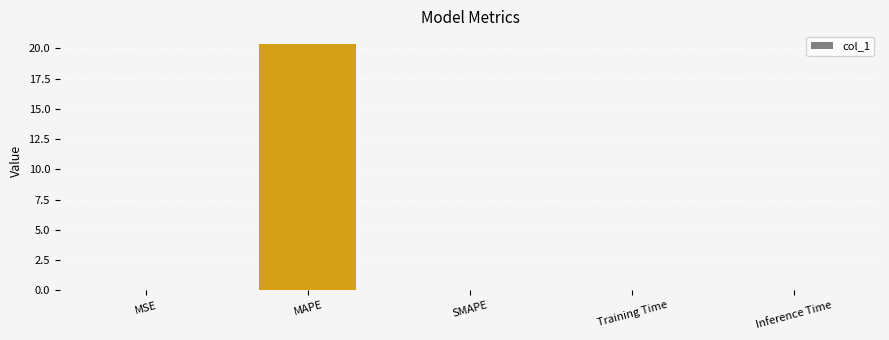

Count the number of categories in the chart.

5